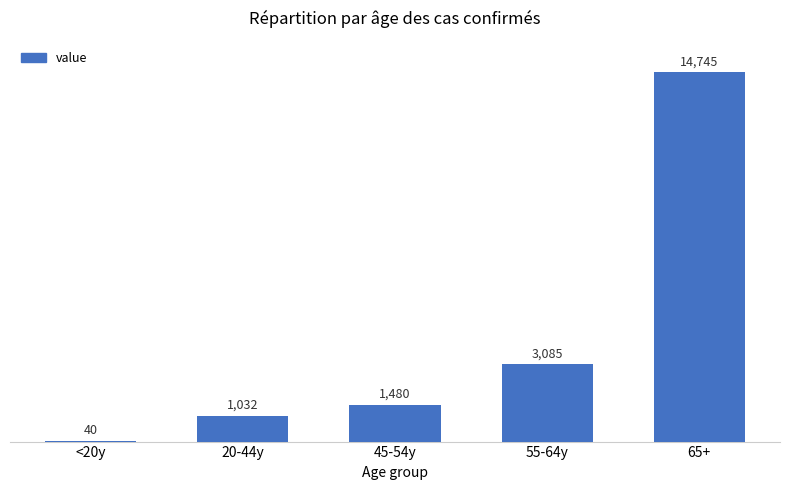

Count the number of data series in this chart.

1